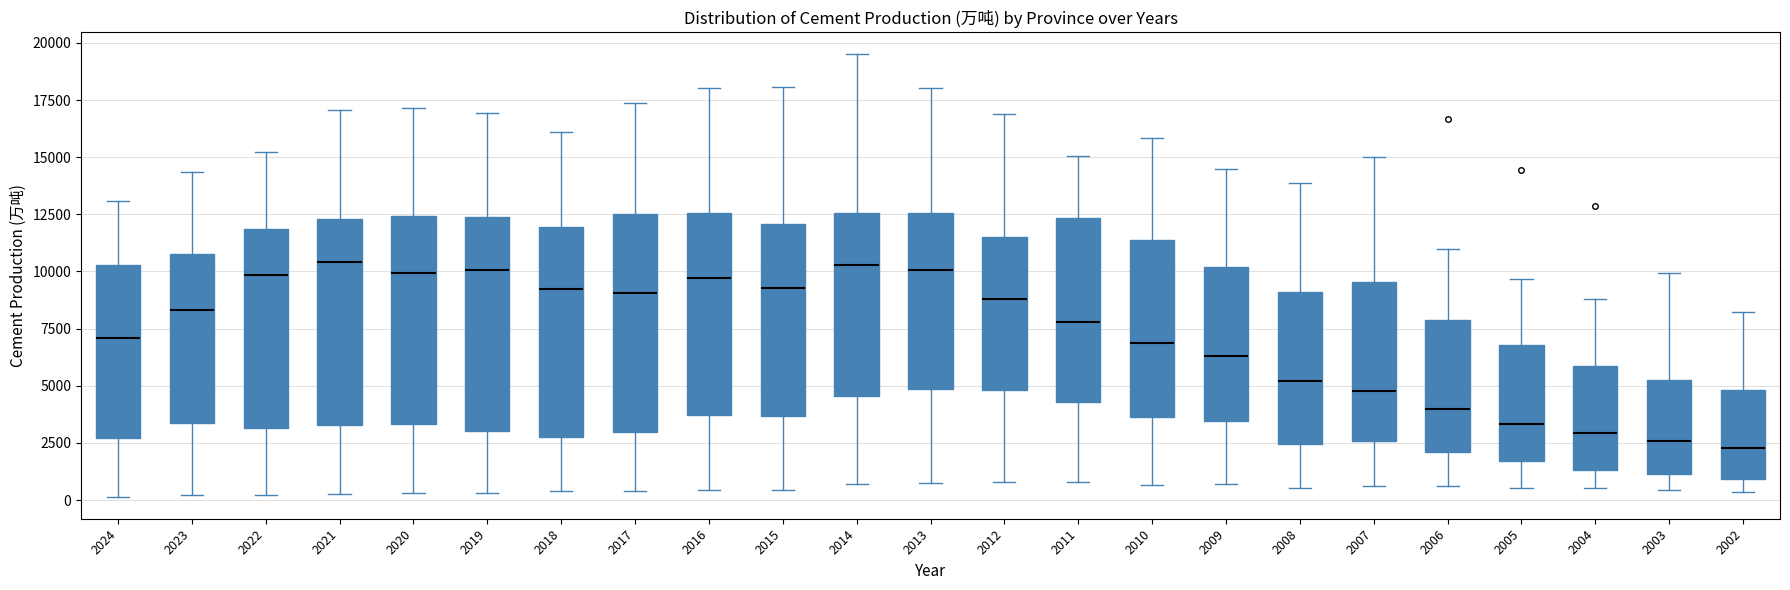

Where does the lower whisker of the box at x = 2007 end on the y-axis? The values are not printed on the chart, so give them approximately, as read against the axis.

500